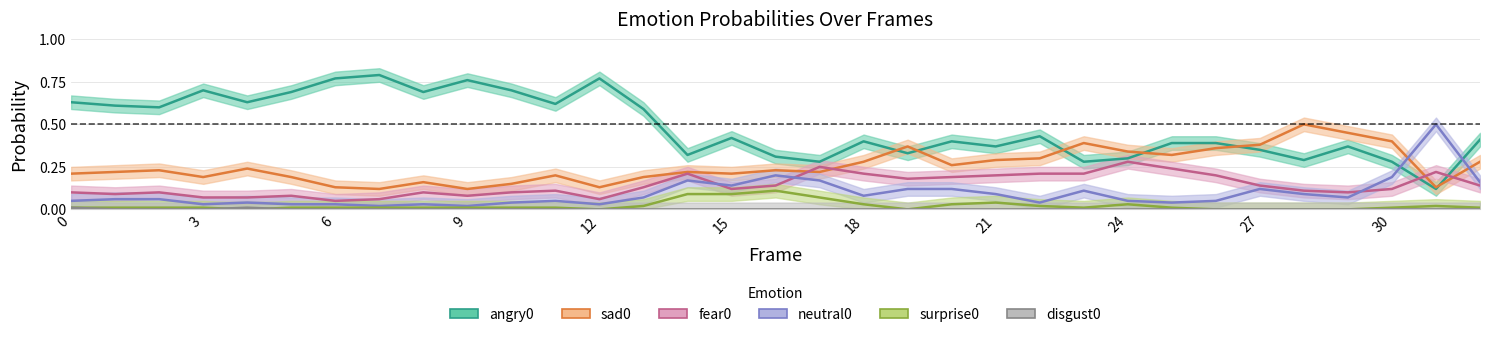

What is the average value of the angry0 series?

0.5